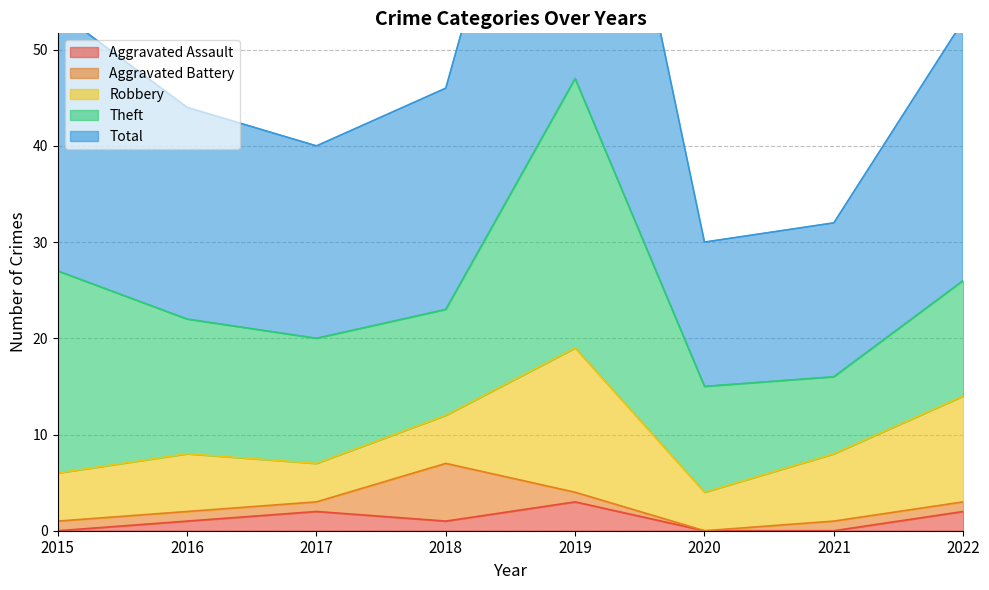

Which series has the largest total across all categories?

Total